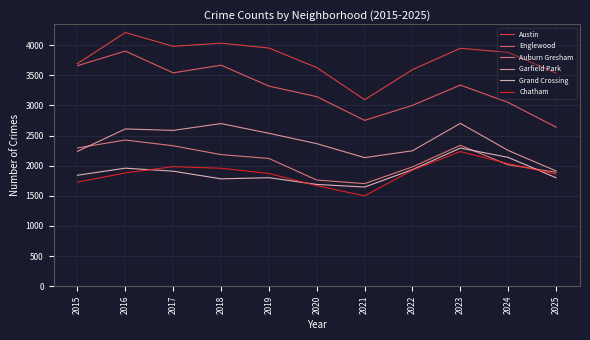

Rank the series at 2018 from highest to lowest value.

Austin, Englewood, Garfield Park, Auburn Gresham, Chatham, Grand Crossing